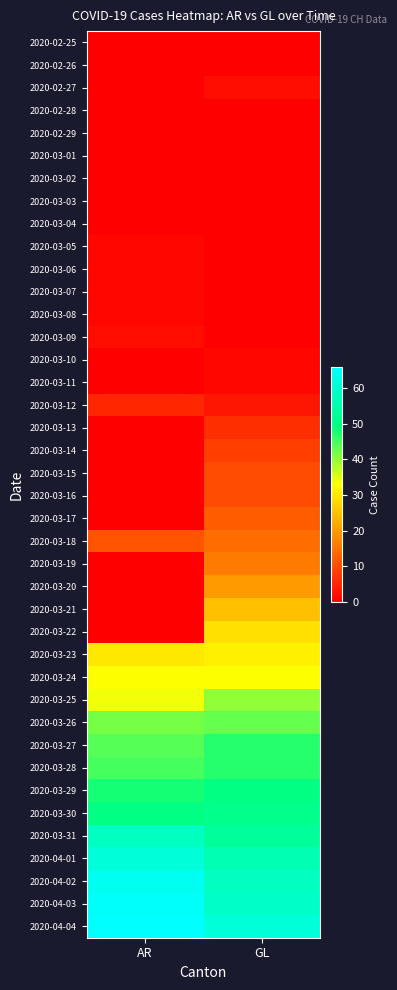

Between GL and AR, which is larger?

GL